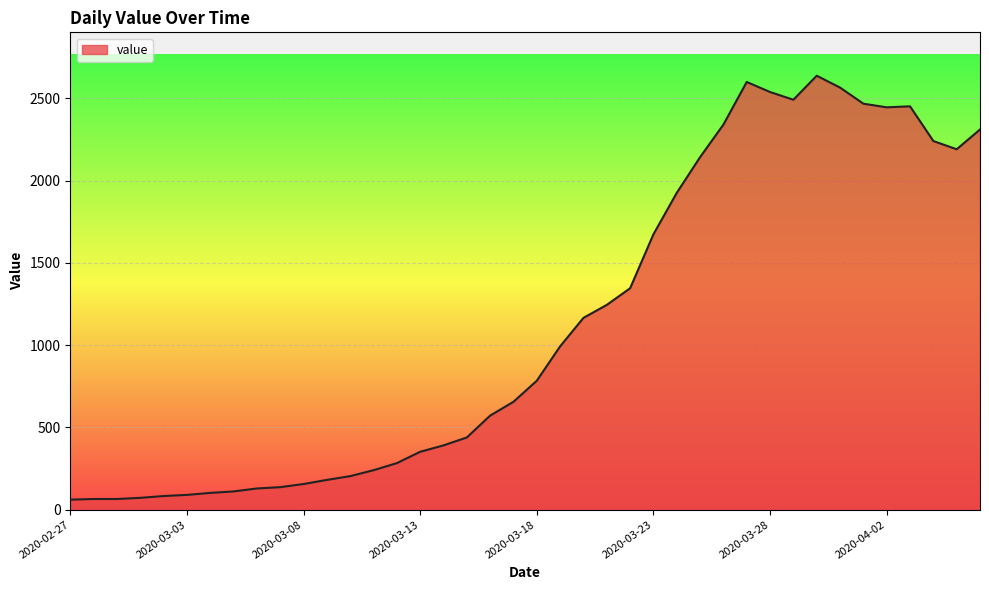

What is the greatest value displayed?

2638